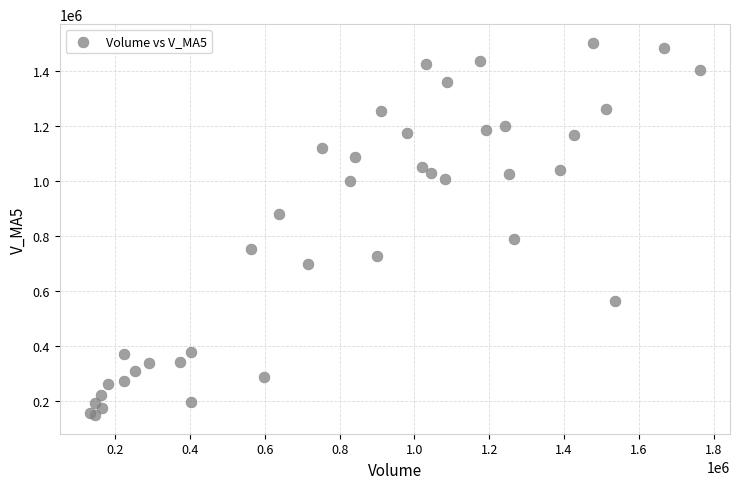

What Y value in the scatter plot is closest to 825088?

789845.0